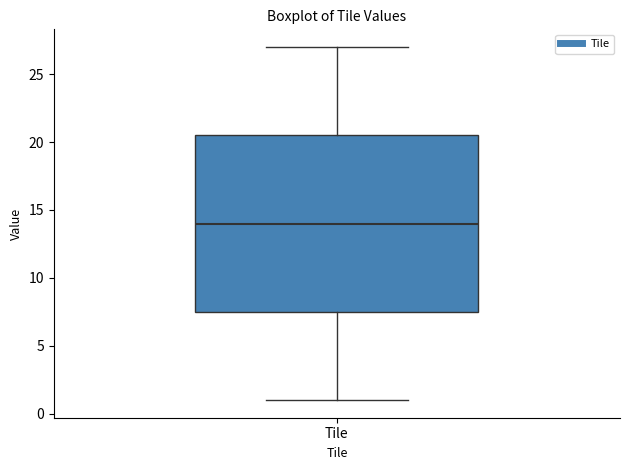

Where is the upper edge of the box for Tile on the y-axis? The values are not printed on the chart, so give them approximately, as read against the axis.

20.5